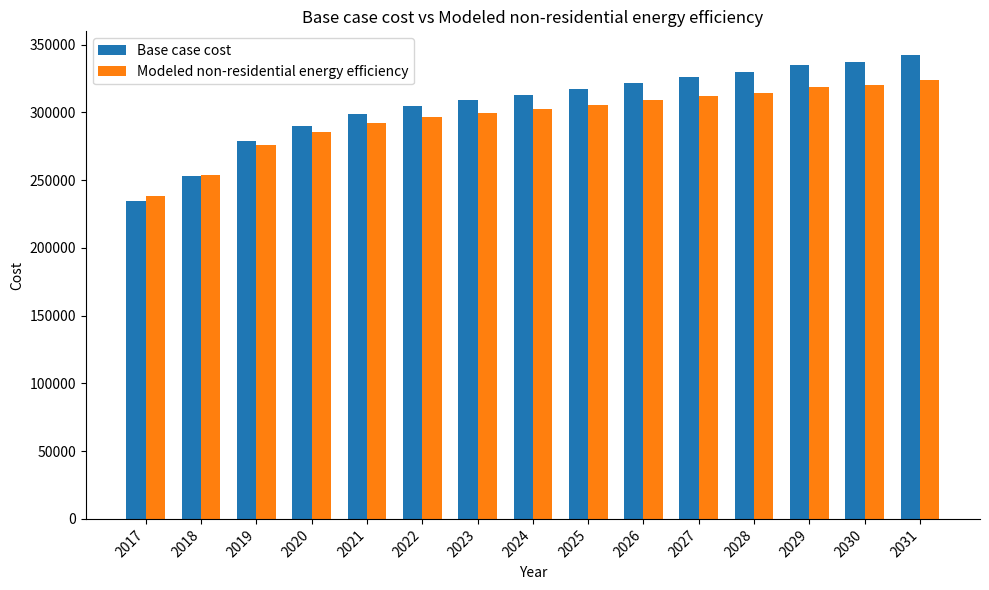

What is the sum of all Modeled non-residential energy efficiency values?

4446827.5